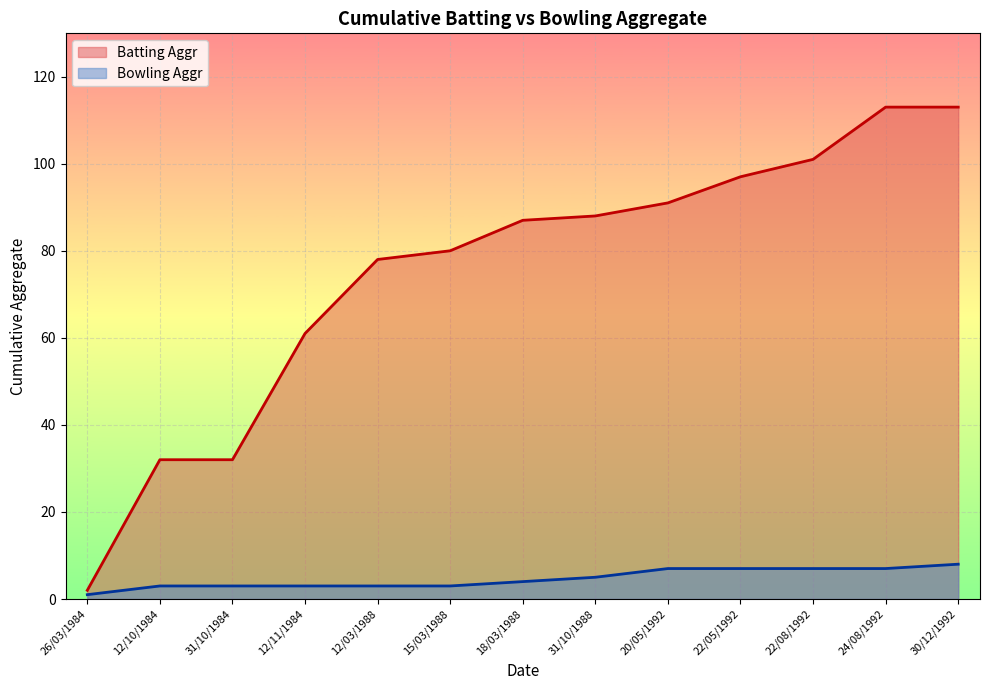

Rank the series by their maximum value, from highest to lowest.

Batting Aggr, Bowling Aggr